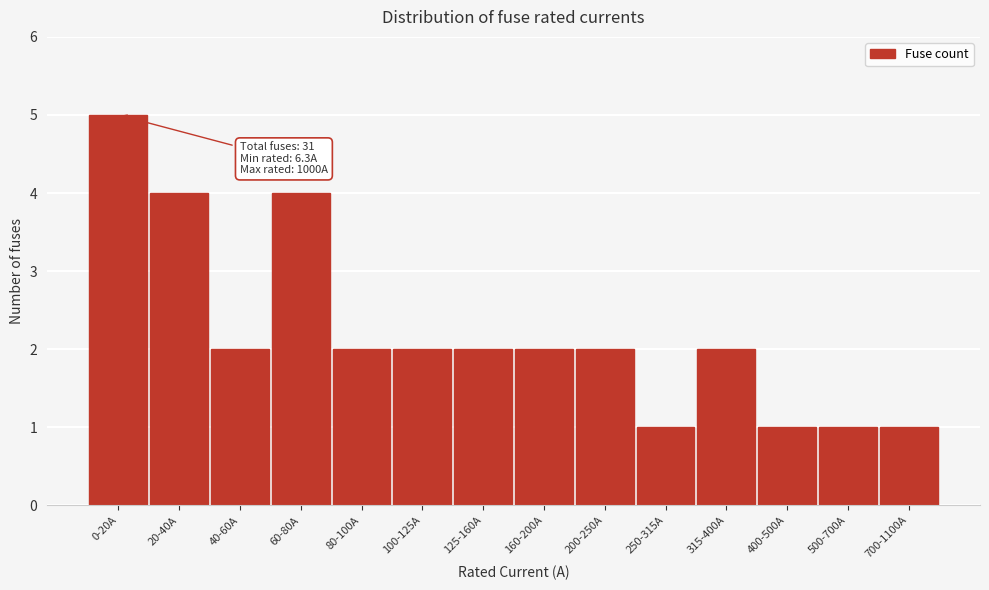

Reading right to left, list all the values displayed in this chart.

1	1	1	2	1	2	2	2	2	2	4	2	4	5